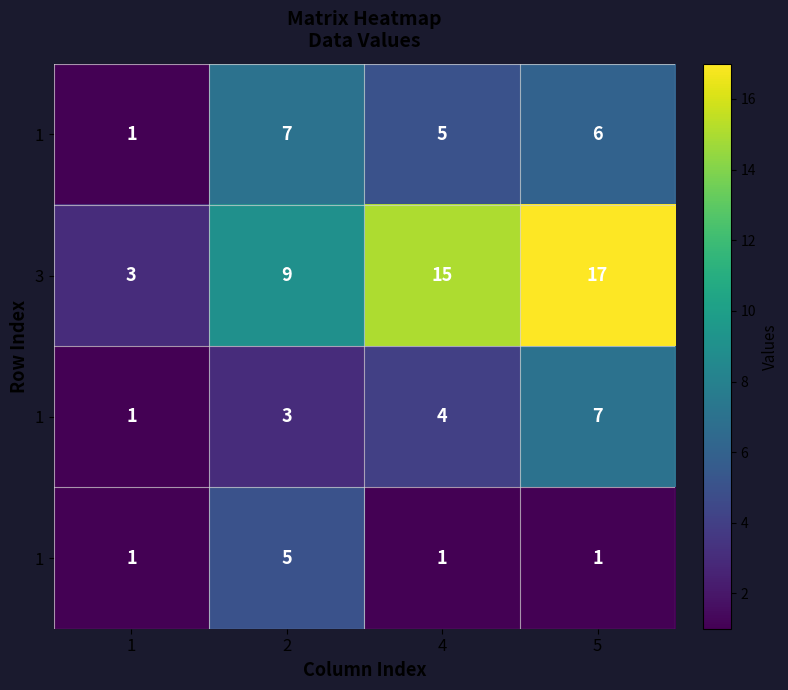

What is the spread (max minus min) of values at 5?

16